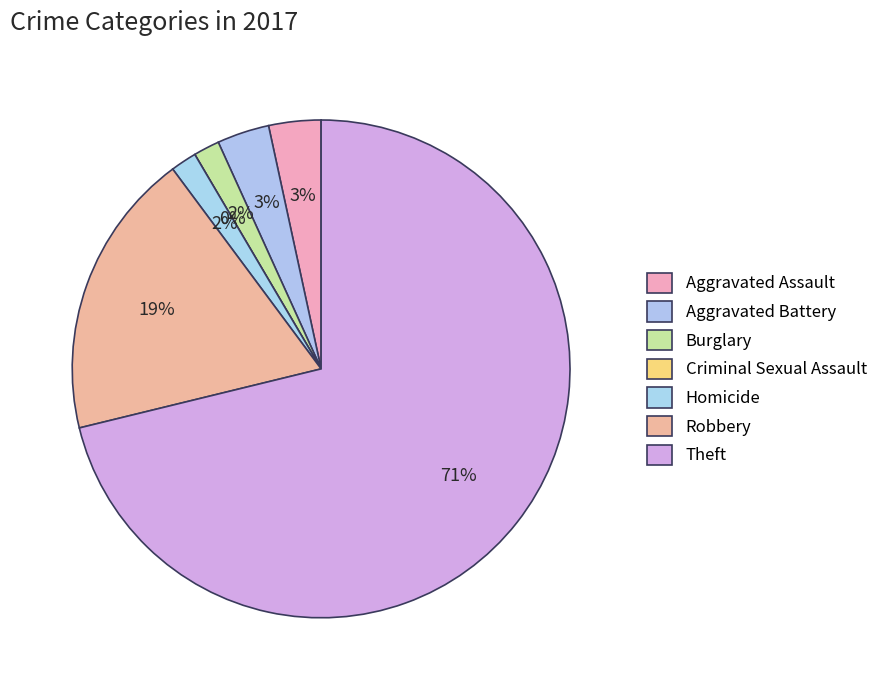

What is the smallest slice in the pie chart?

Criminal Sexual Assault